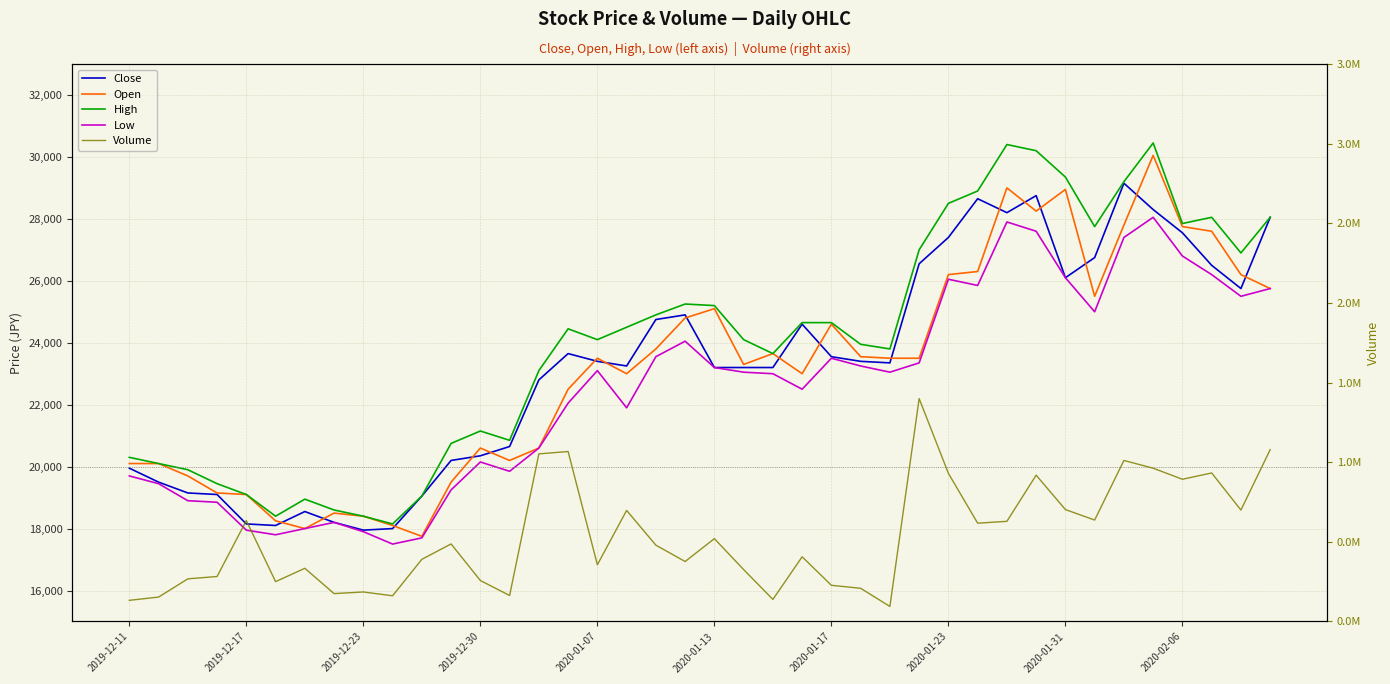

Between 12 and 37, which is larger?

37